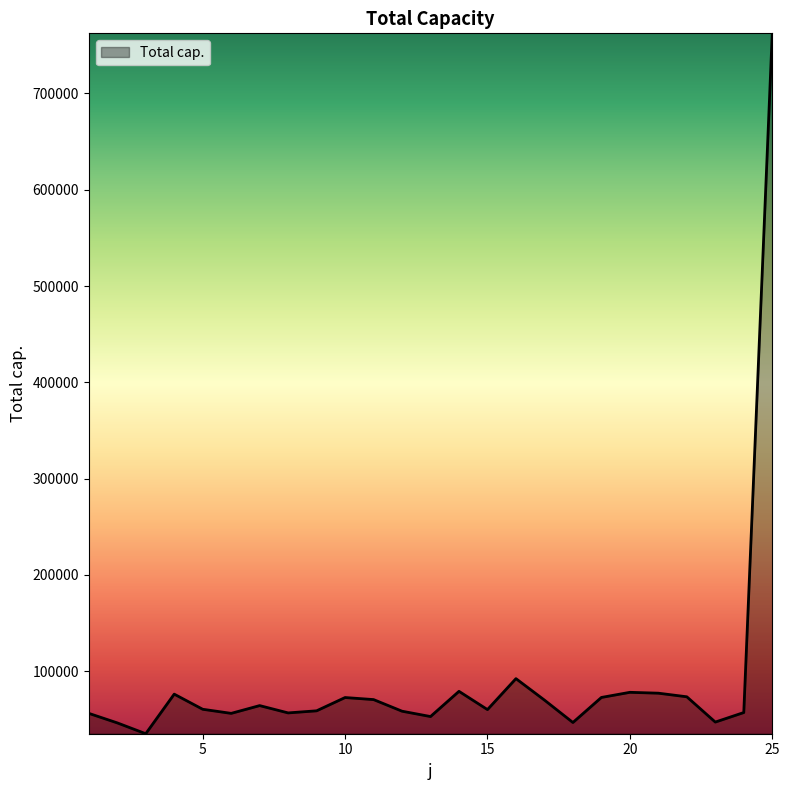

What is the minimum value shown in the chart?

34971.6